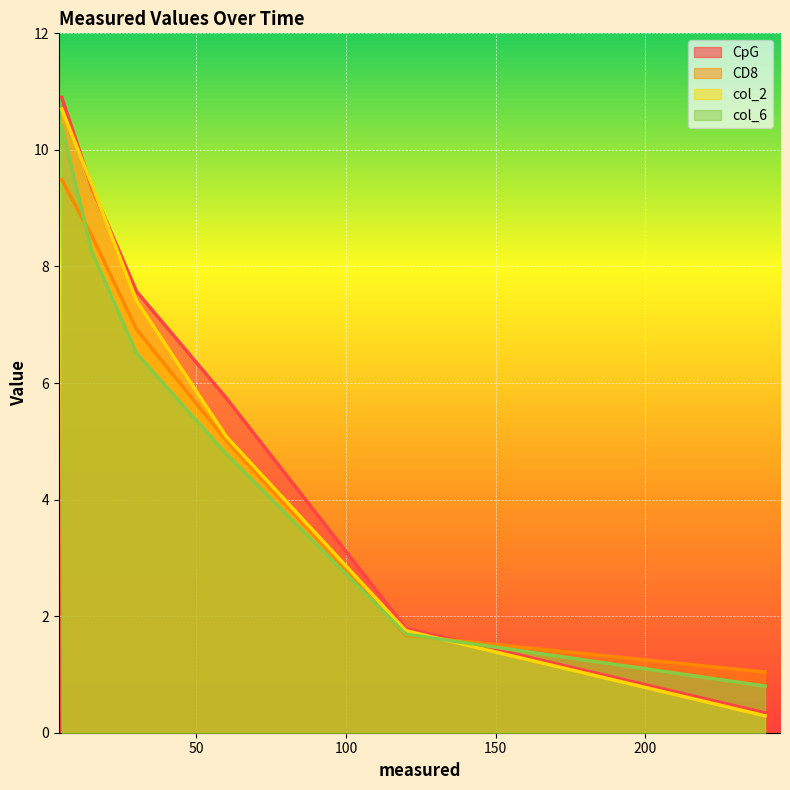

The value of CD8 at 5 is 13.5. True or false?

False